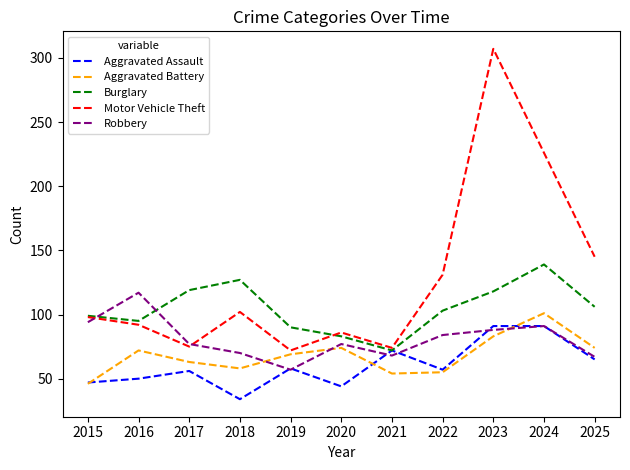

Which series has the largest range (max minus min)?

Motor Vehicle Theft